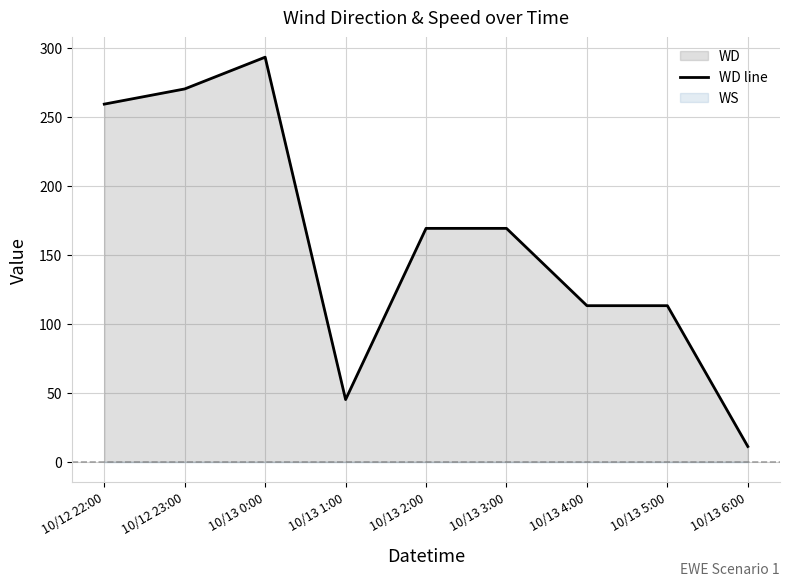

What is the change in value from 10/13 1:00 to 10/13 5:00?

+68